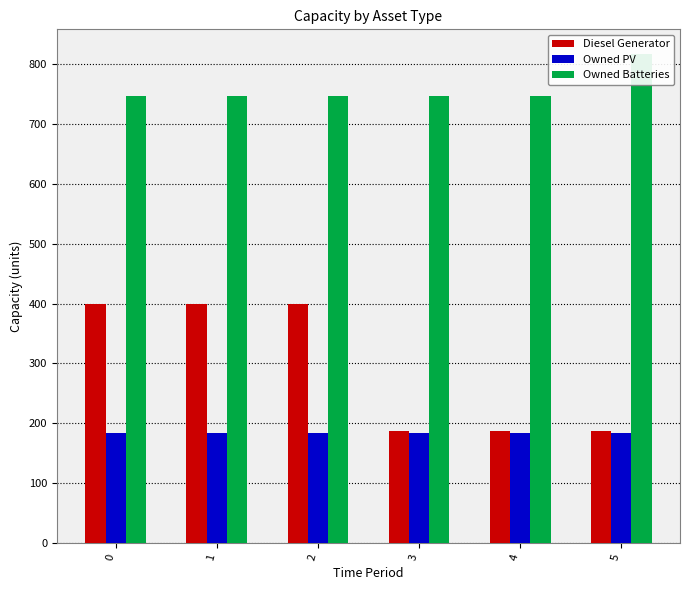

How many bars are there in each group?

3